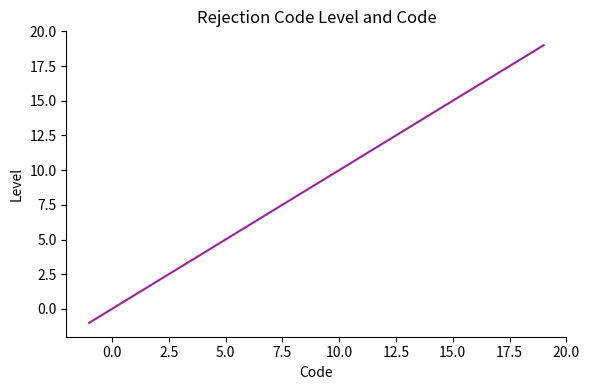

How many series are shown in this chart?

1